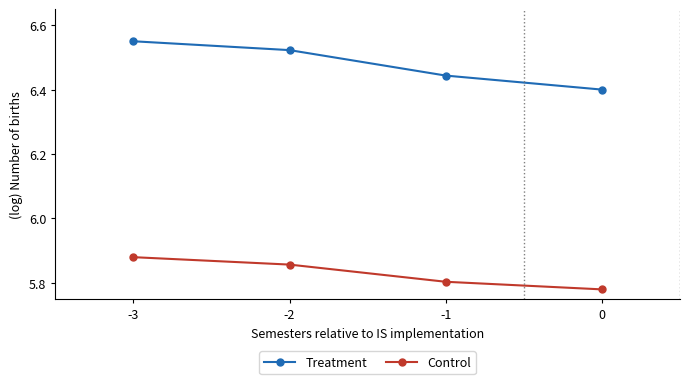

How many Control values are between 5 and 6?

4